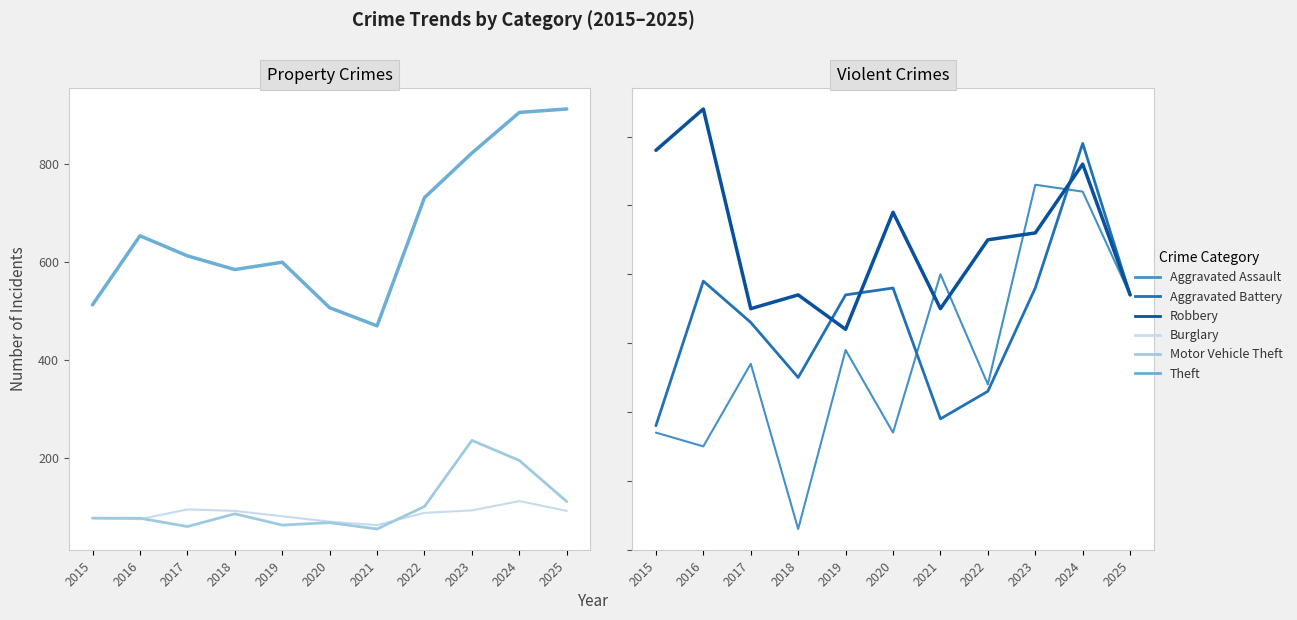

What is the value of the Aggravated Battery point at the 3rd from the left?

53